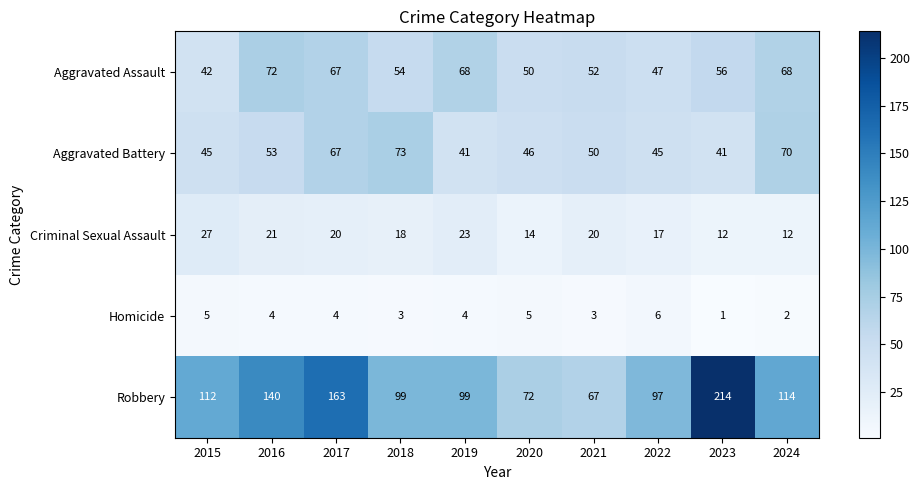

How many series are shown in this chart?

5